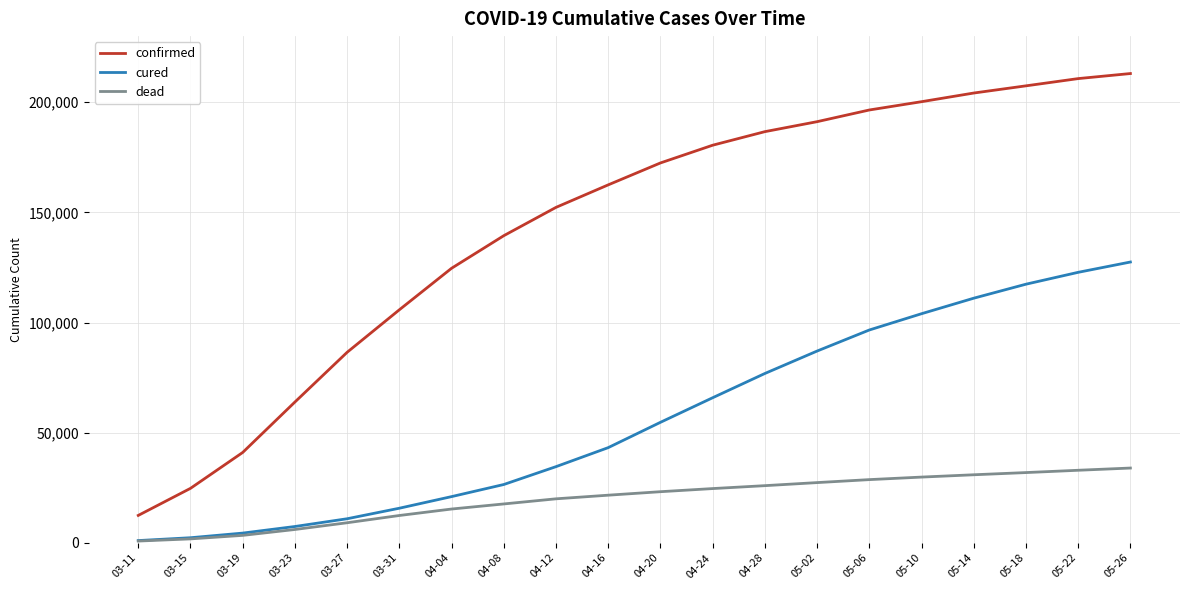

What is the sum of the cured values at 04-16 and 03-31?

58959